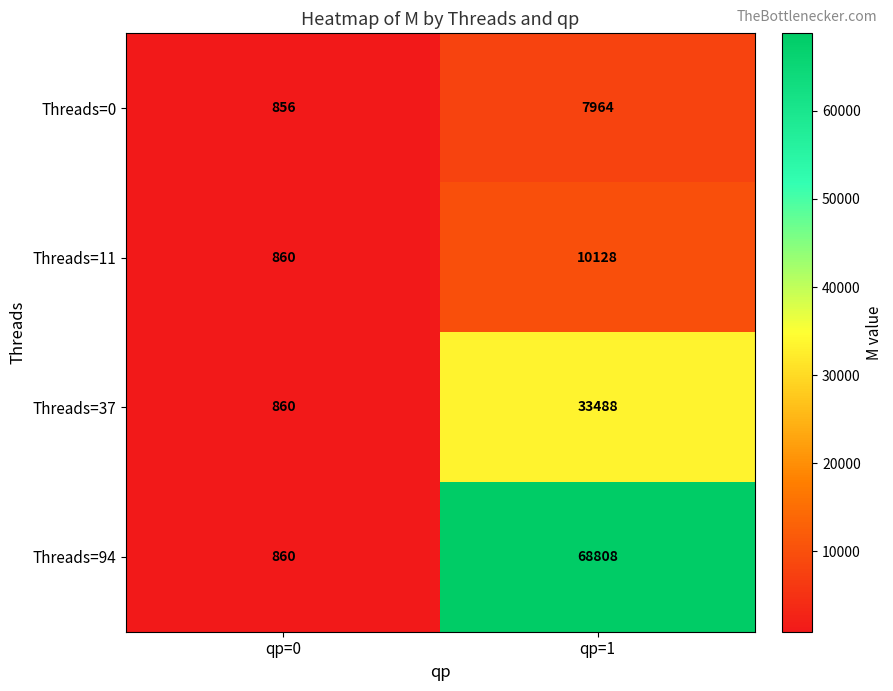

Reading left to right, list all the values displayed in this chart.

Threads=0: qp=0=856	qp=1=7964
Threads=11: qp=0=860	qp=1=10128
Threads=37: qp=0=860	qp=1=33488
Threads=94: qp=0=860	qp=1=68808